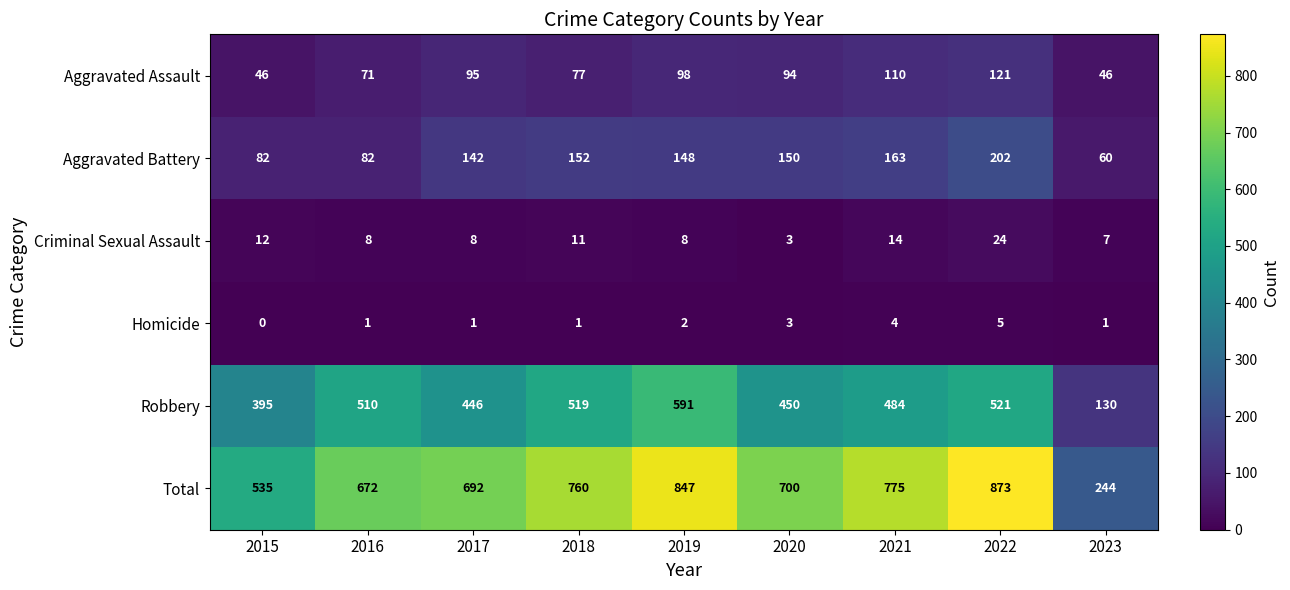

How many distinct data groups are displayed?

6